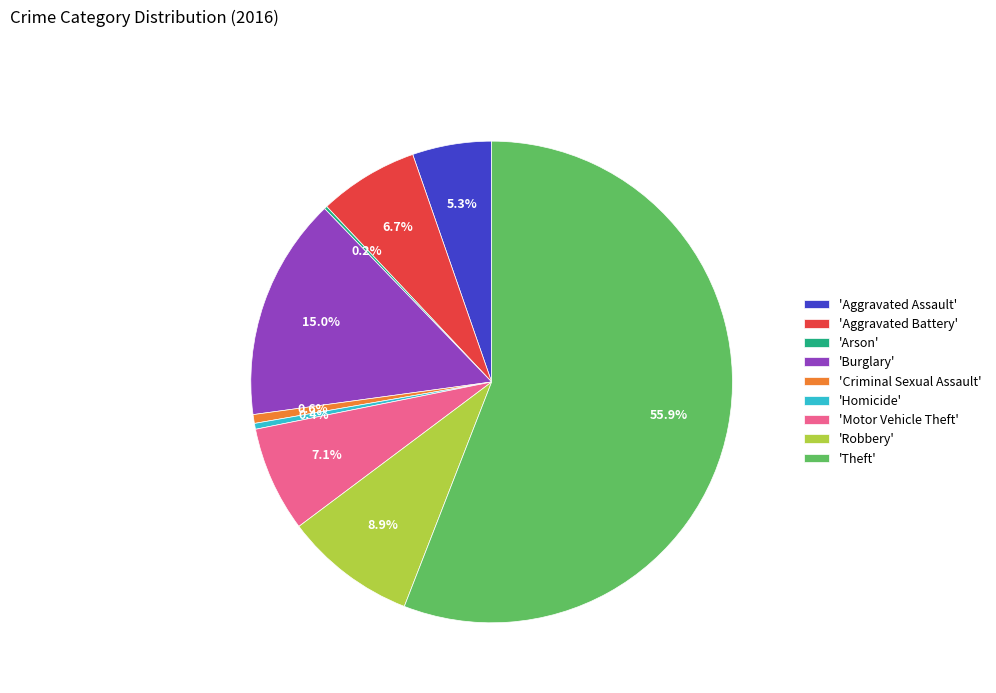

Does any single category account for the majority?

Yes